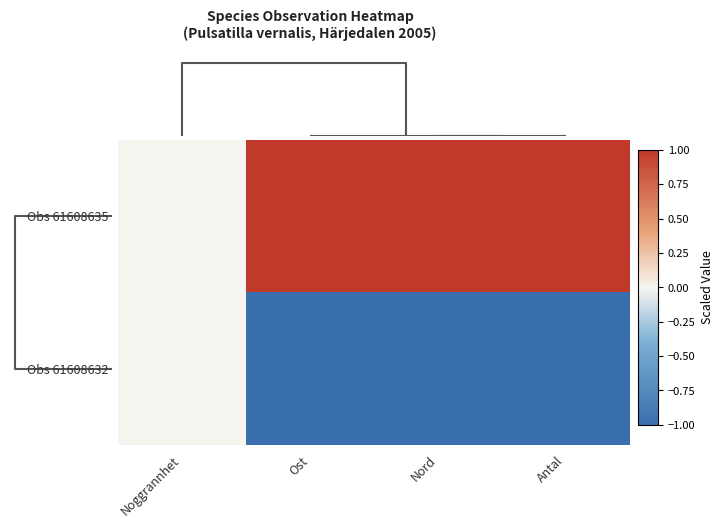

List the series in order of their peak value, lowest first.

Obs 61608632, Obs 61608635